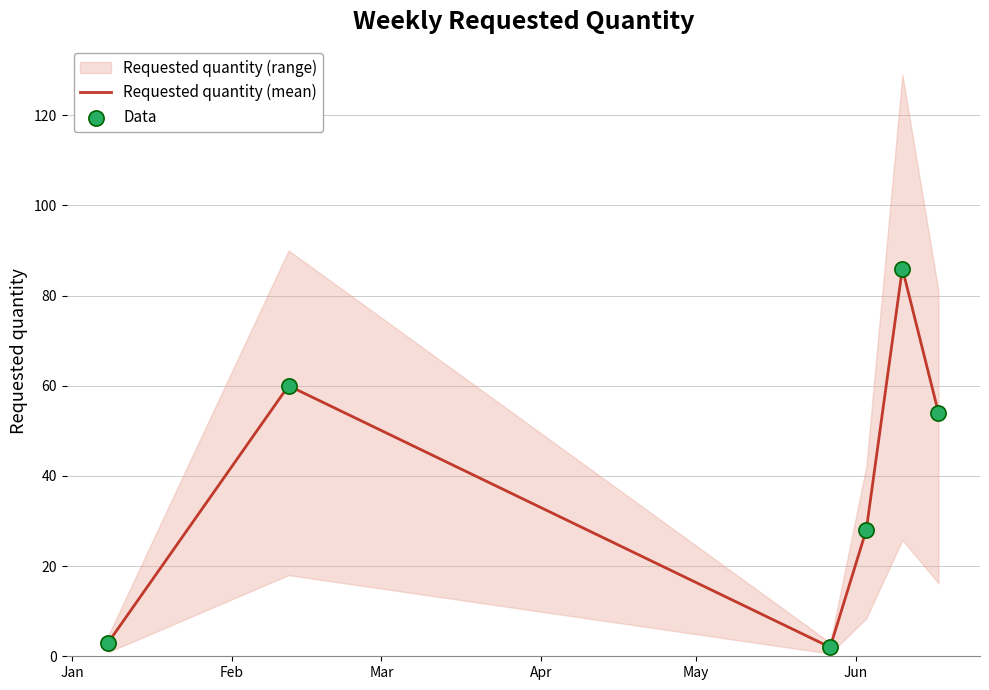

Which series has the largest total across all categories?

Requested quantity (mean)